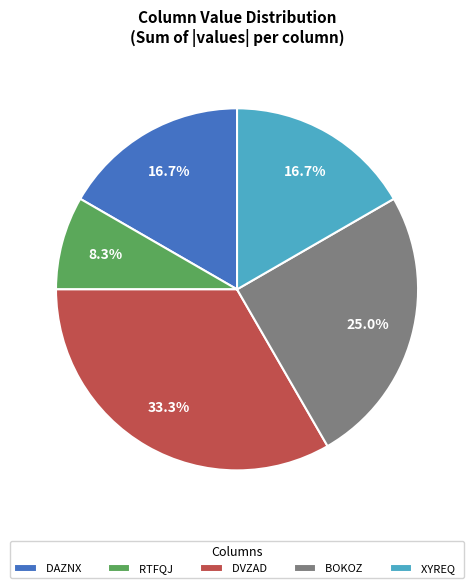

What portion of the pie excludes RTFQJ?

91.7%